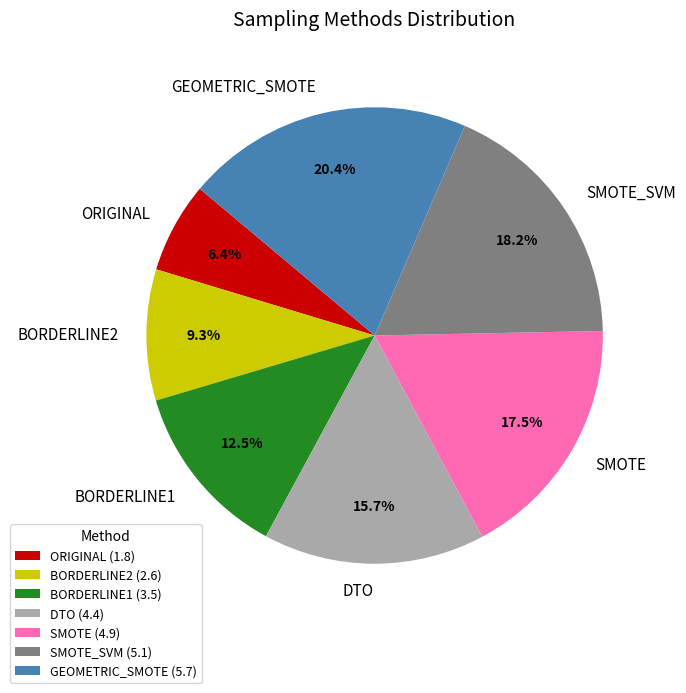

True or false: GEOMETRIC_SMOTE accounts for 8% of the total.

False